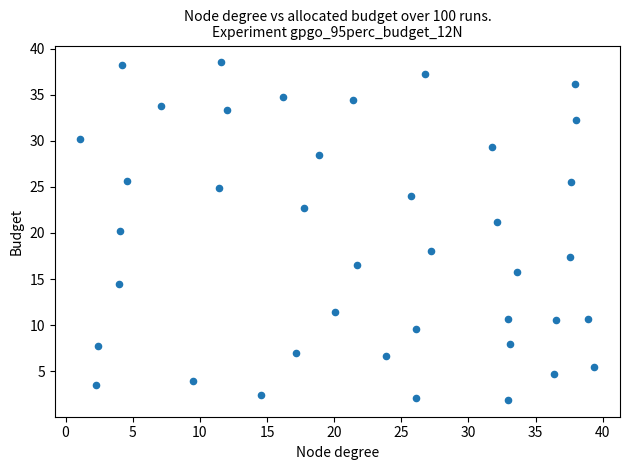

What is the range of Y values (max minus min)?

36.6